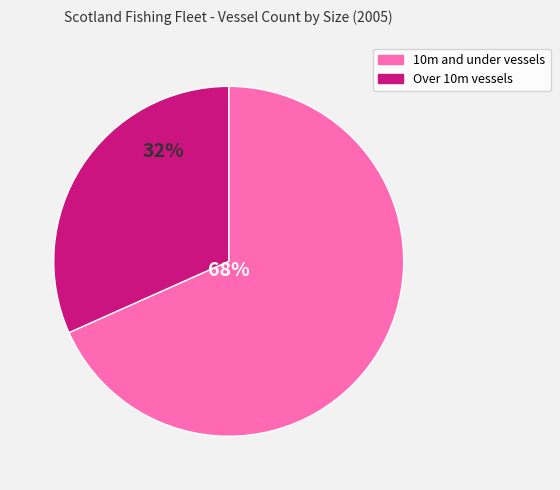

Which category has the biggest portion of the pie?

10m and under vessels